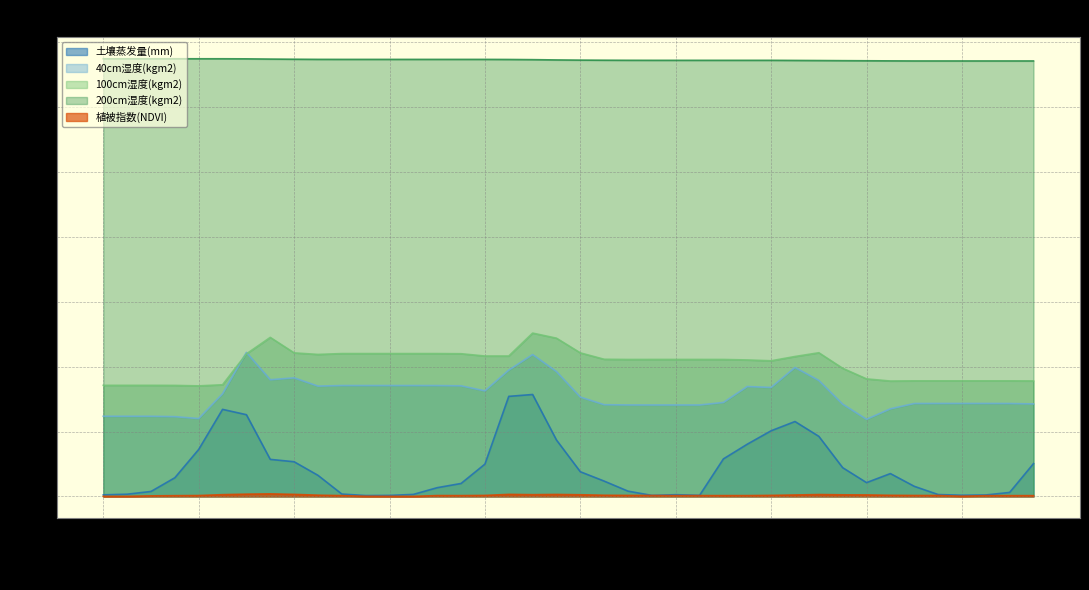

Which series contains the highest Y value?

200cm湿度(kgm2)